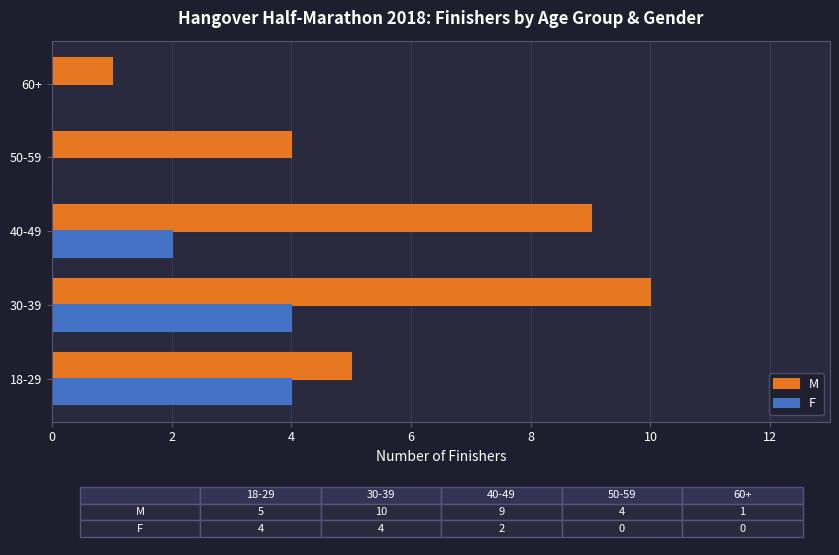

What is the total value across all series at 50-59?

4